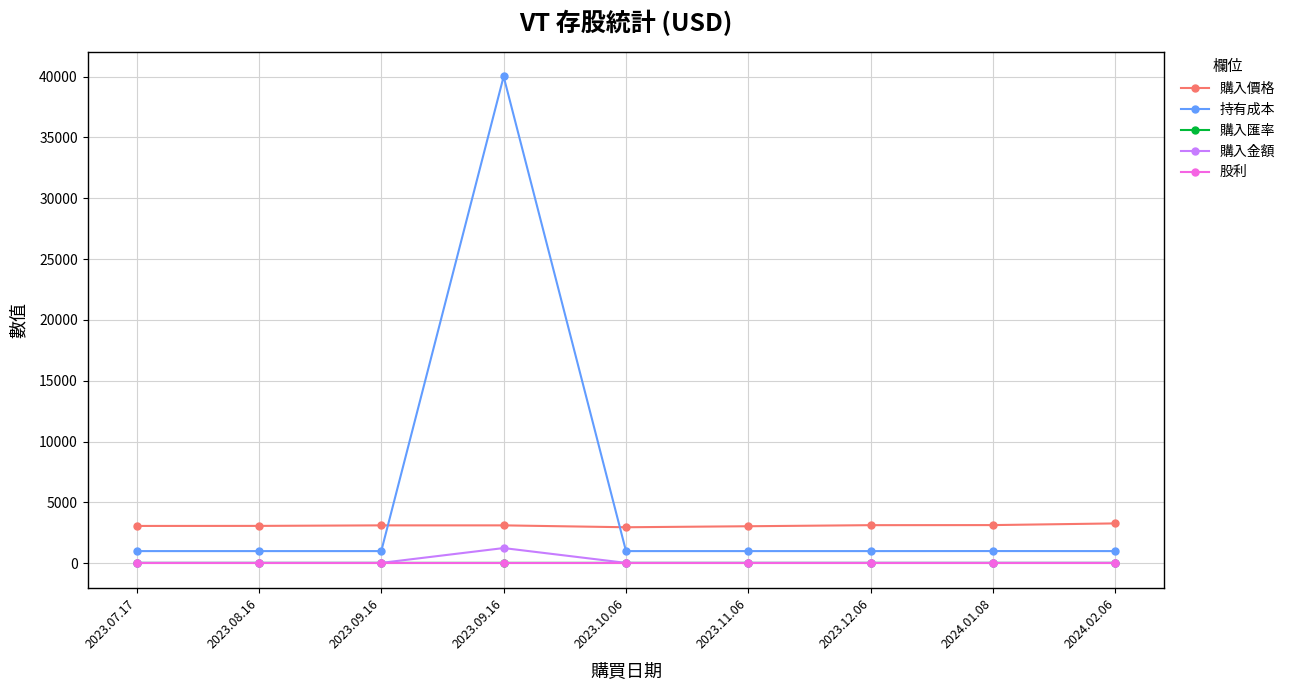

True or false: 購入價格 and 股利 intersect in this chart.

False